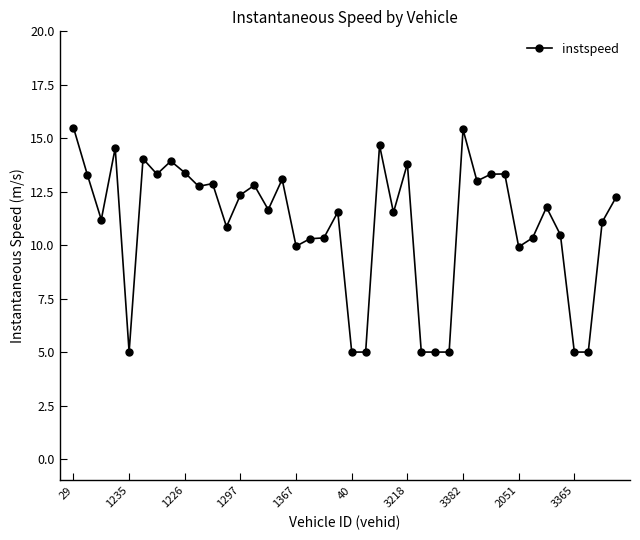

How many lines are shown in the chart?

1